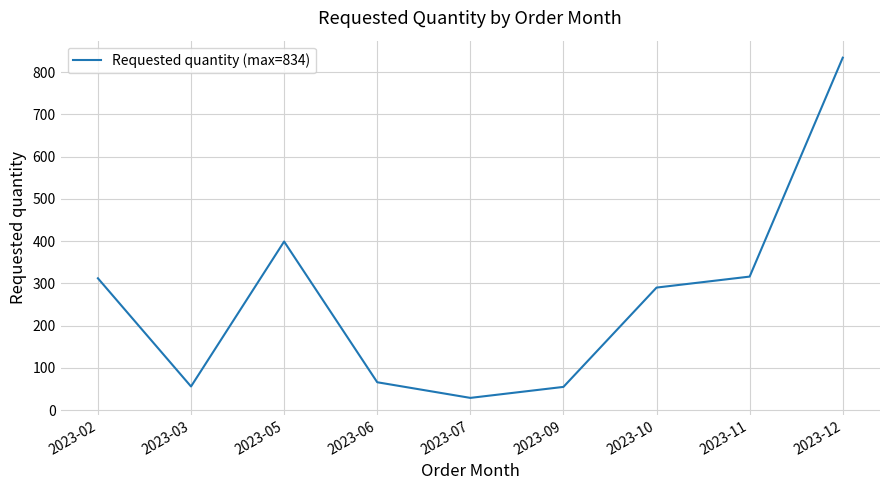

Is it true that the value at 2023-10 is 290?

True